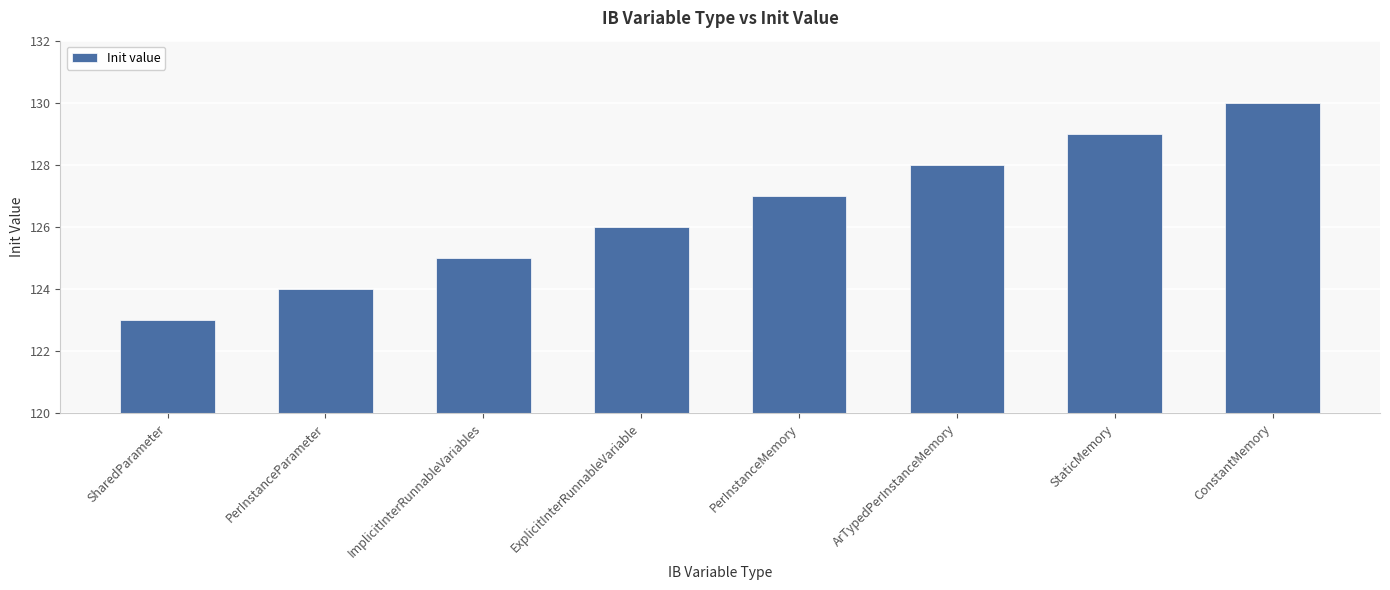

At which label is the value closest to 126?

ExplicitInterRunnableVariable